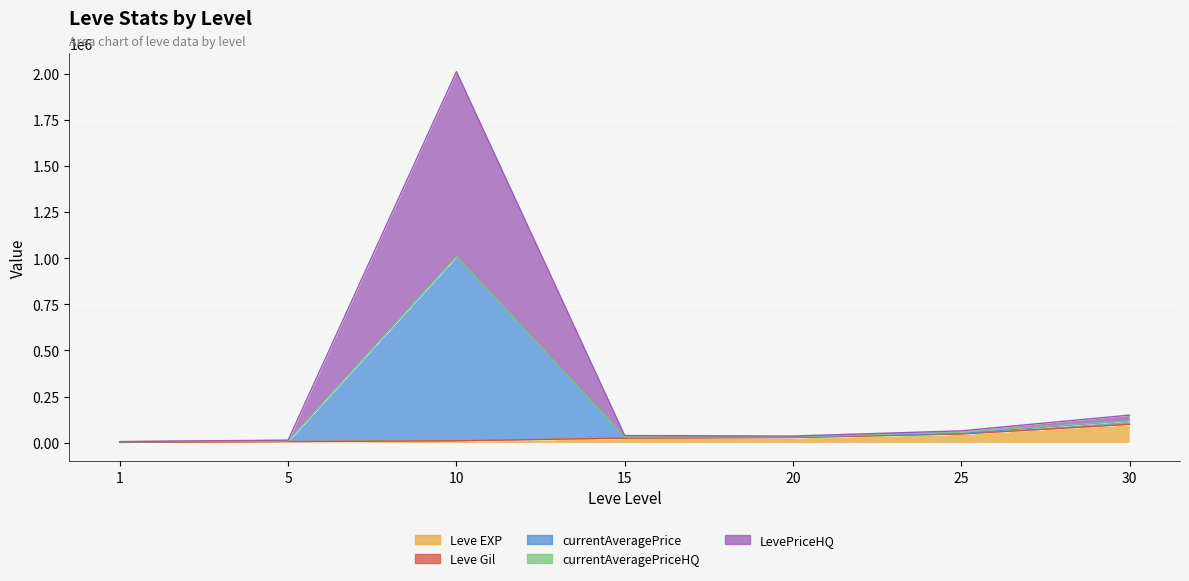

Where is the first local maximum for currentAveragePrice?

10